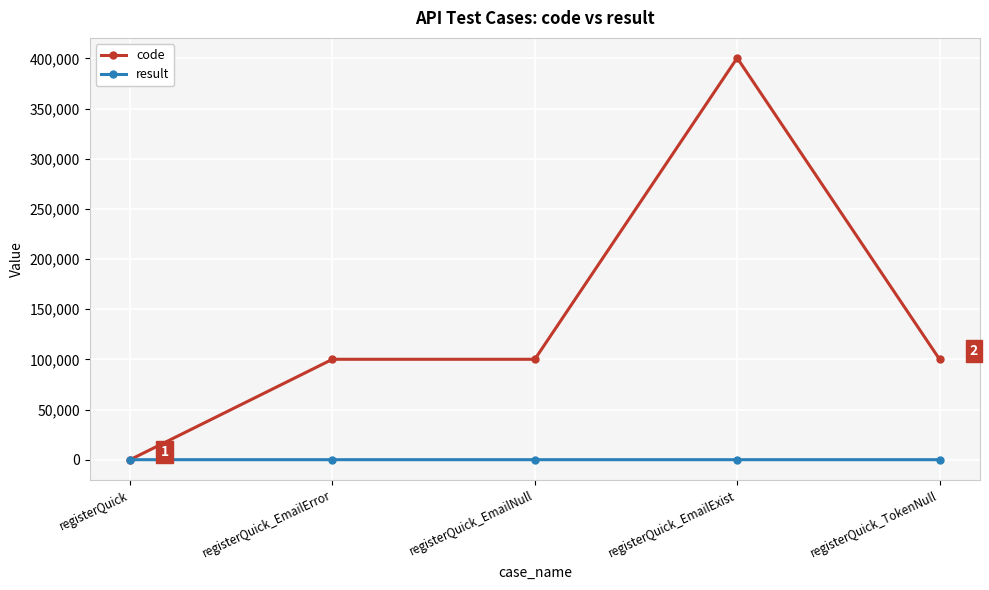

Is it true that code equals 100102 at registerQuick_EmailError?

True